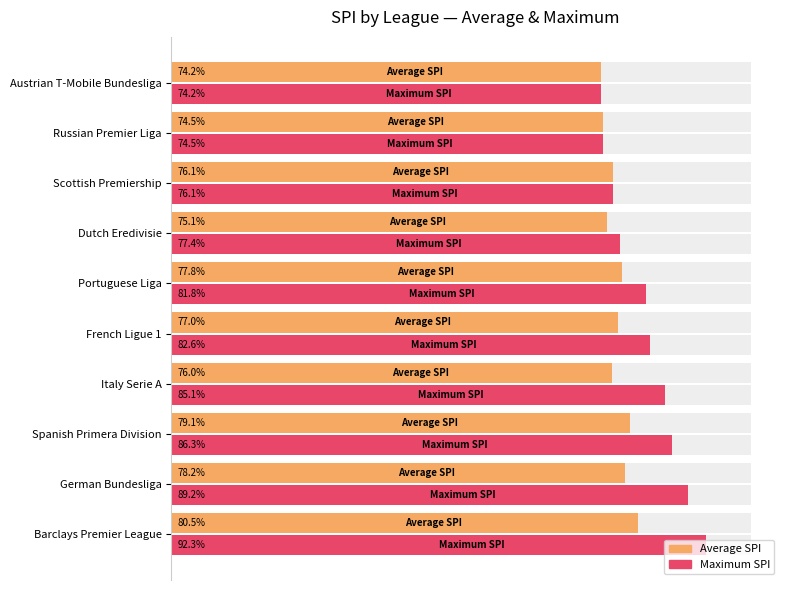

Reading left to right, what are all the values shown in this chart?

Average SPI: 0.8	0.8	0.8	0.8	0.8	0.8	0.8	0.8	0.7	0.7
Maximum SPI: 0.9	0.9	0.9	0.9	0.8	0.8	0.8	0.8	0.7	0.7